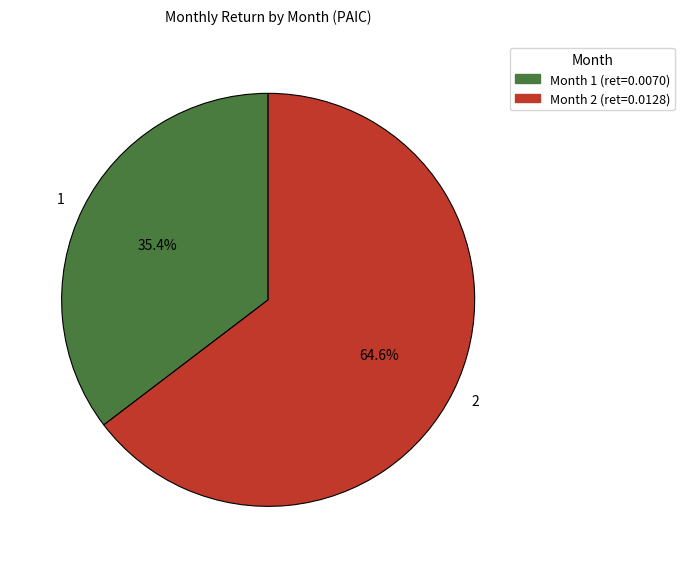

Is there a majority slice in this chart?

Yes